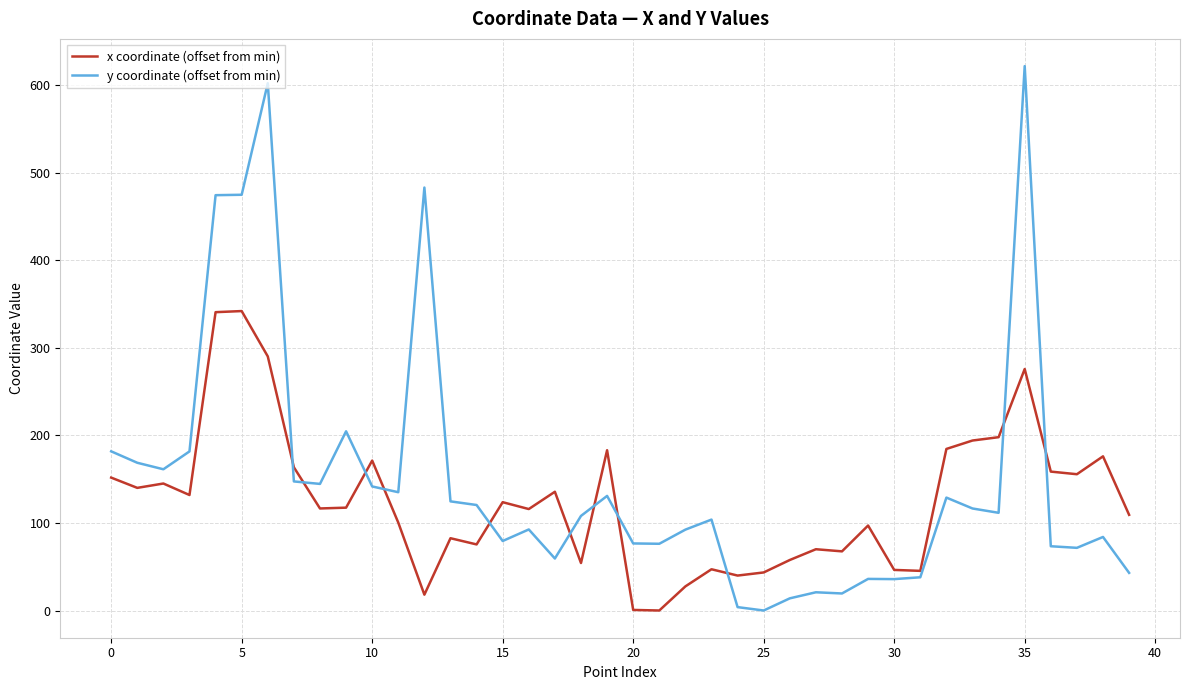

What is the highest value of the x coordinate (offset from min) series?

341.9